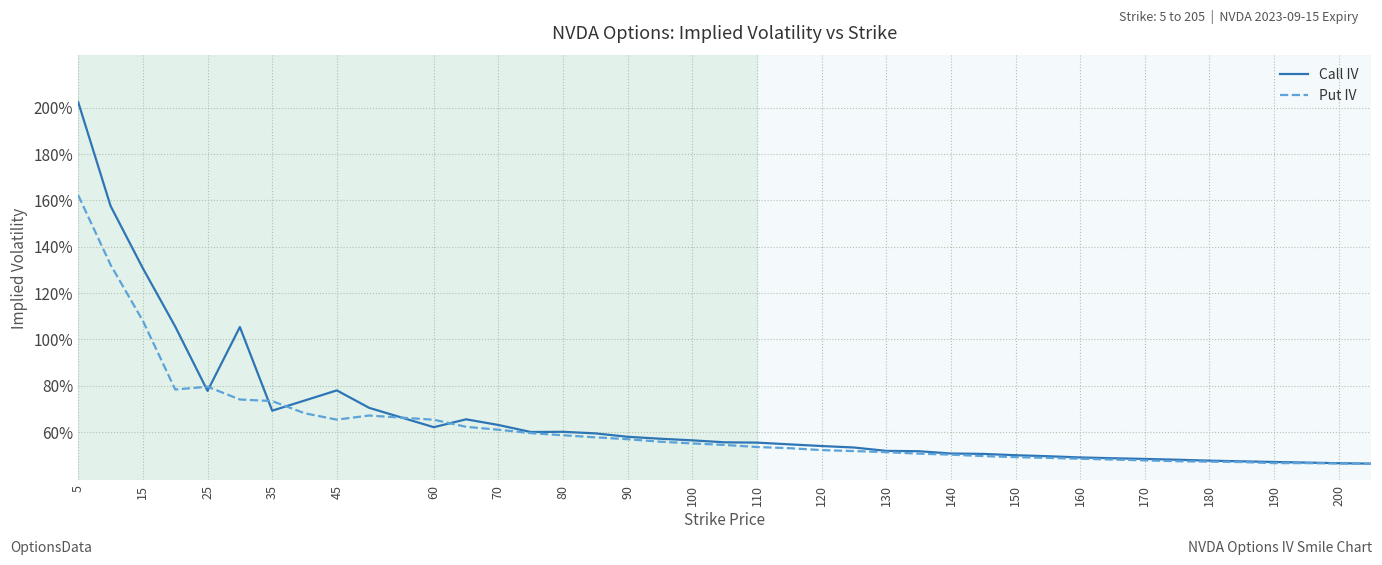

List the series in order of their overall mean, highest first.

Call IV, Put IV